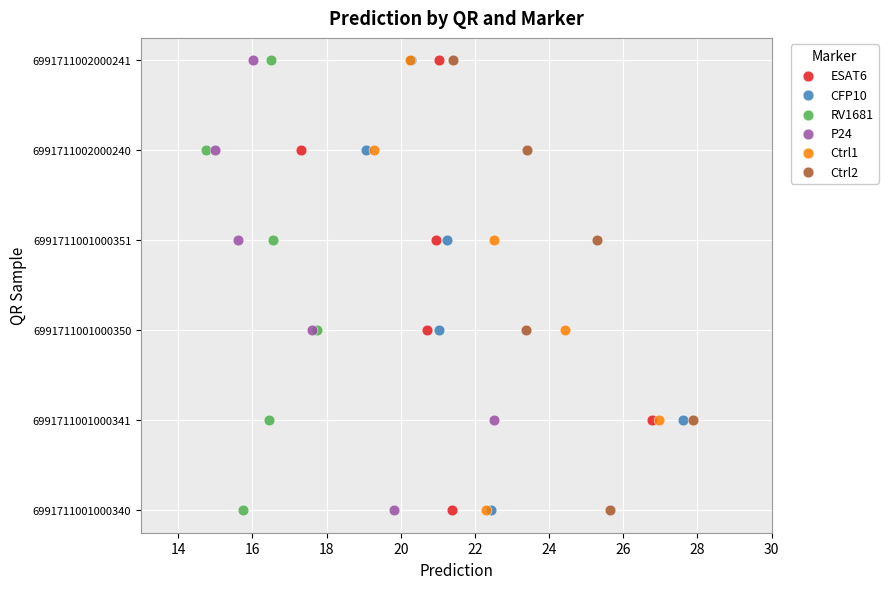

What are all the series names shown in the legend?

ESAT6, CFP10, RV1681, P24, Ctrl1, Ctrl2